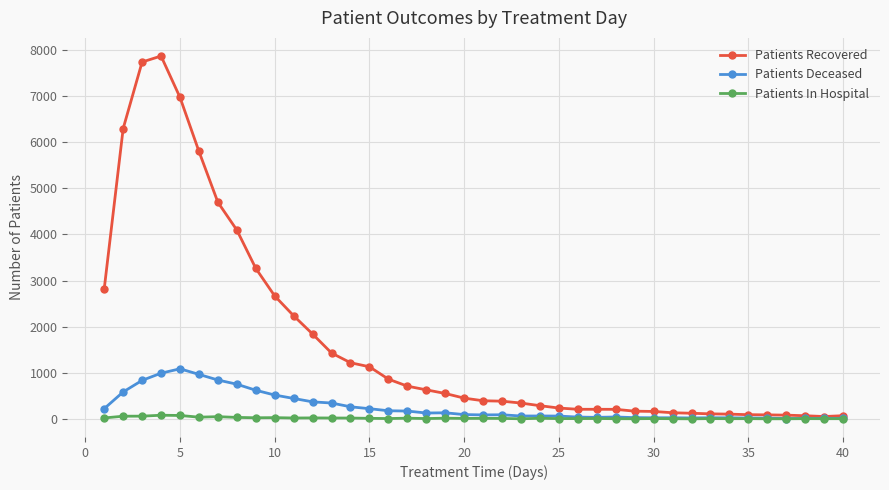

What is the greatest value displayed?

7870